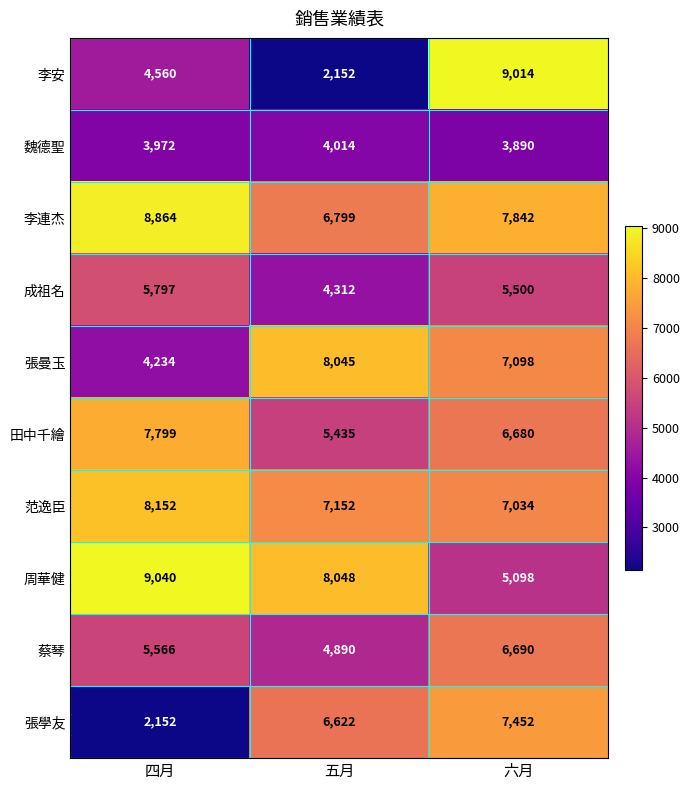

Count the number of data series in this chart.

10